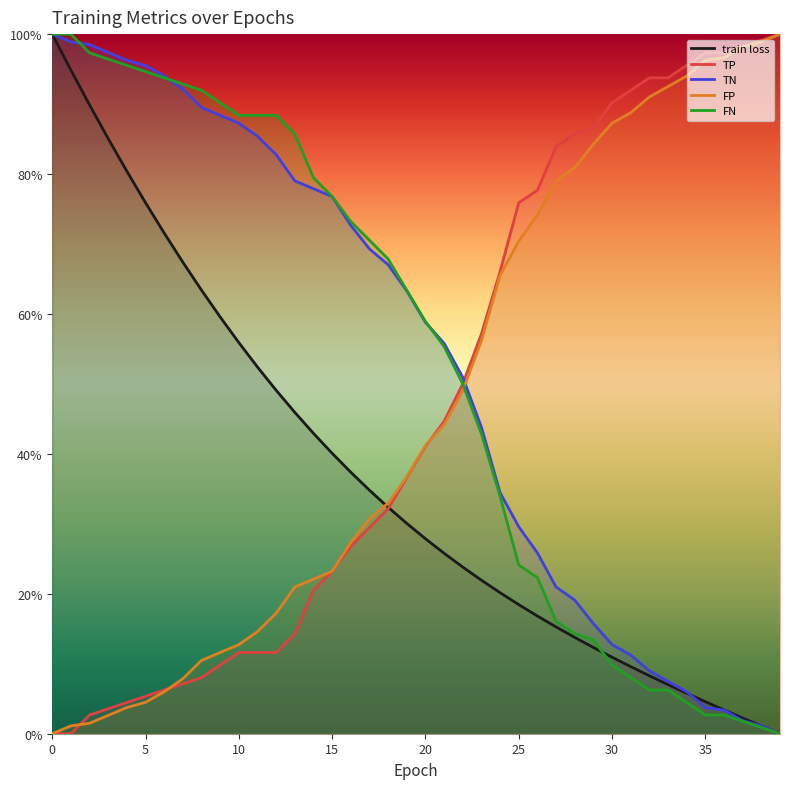

What is the value of the TN point at the 10th from the left?

0.9